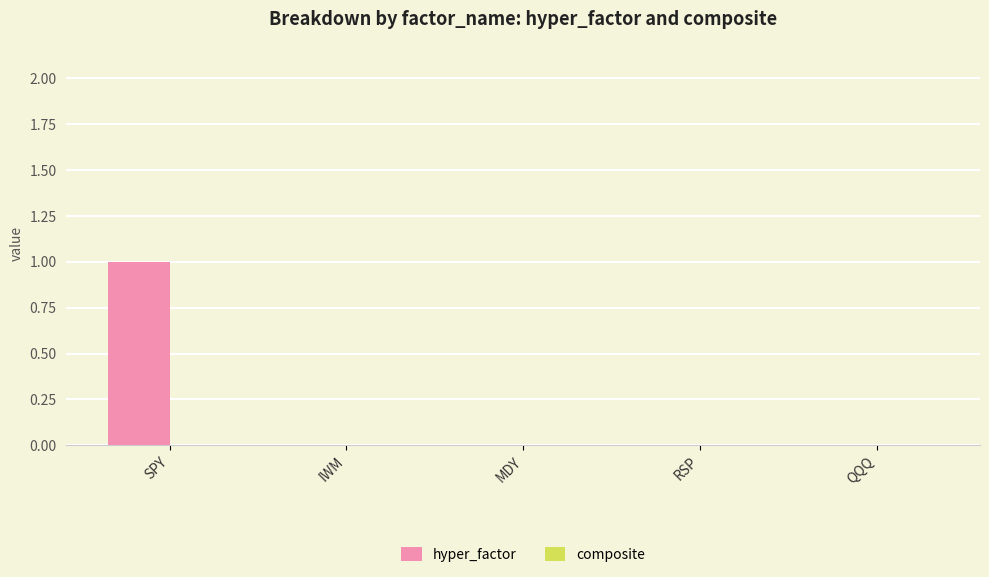

Which category has the highest value across all series?

SPY